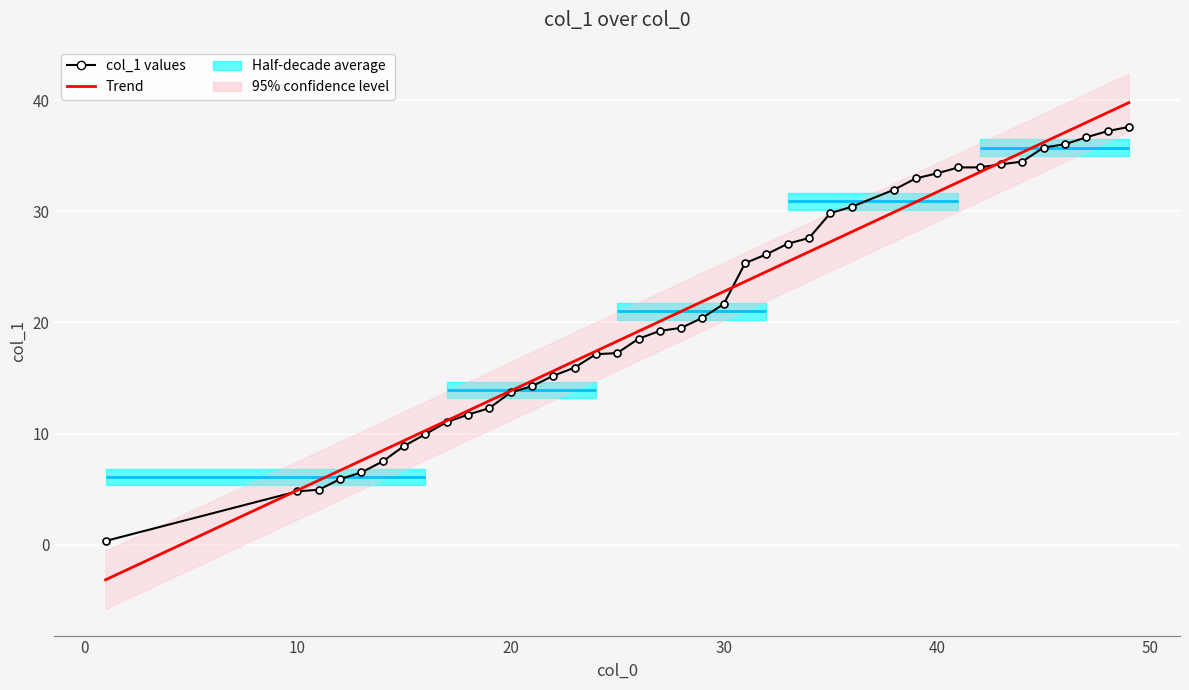

True or false: col_1 values has more than 2 points higher than both neighbors.

False